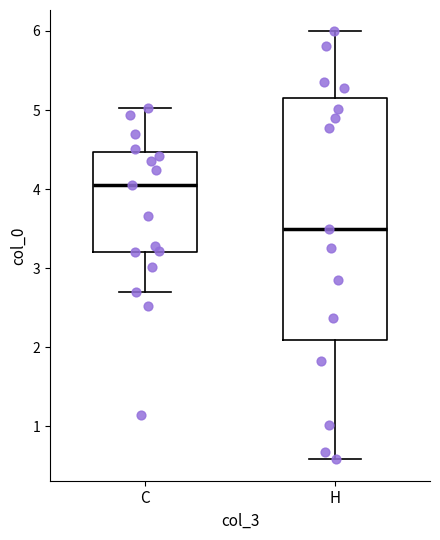

Reading left to right, read every box against the y-axis: the position of its median line, the range the box covers, and the ends of its whiskers. The values are not printed on the chart, so give them approximately, as read against the axis.

C: median 4.1, box 3.2 to 4.5, whiskers 2.7 to 5.0
H: median 3.5, box 2.1 to 5.1, whiskers 0.6 to 6.0